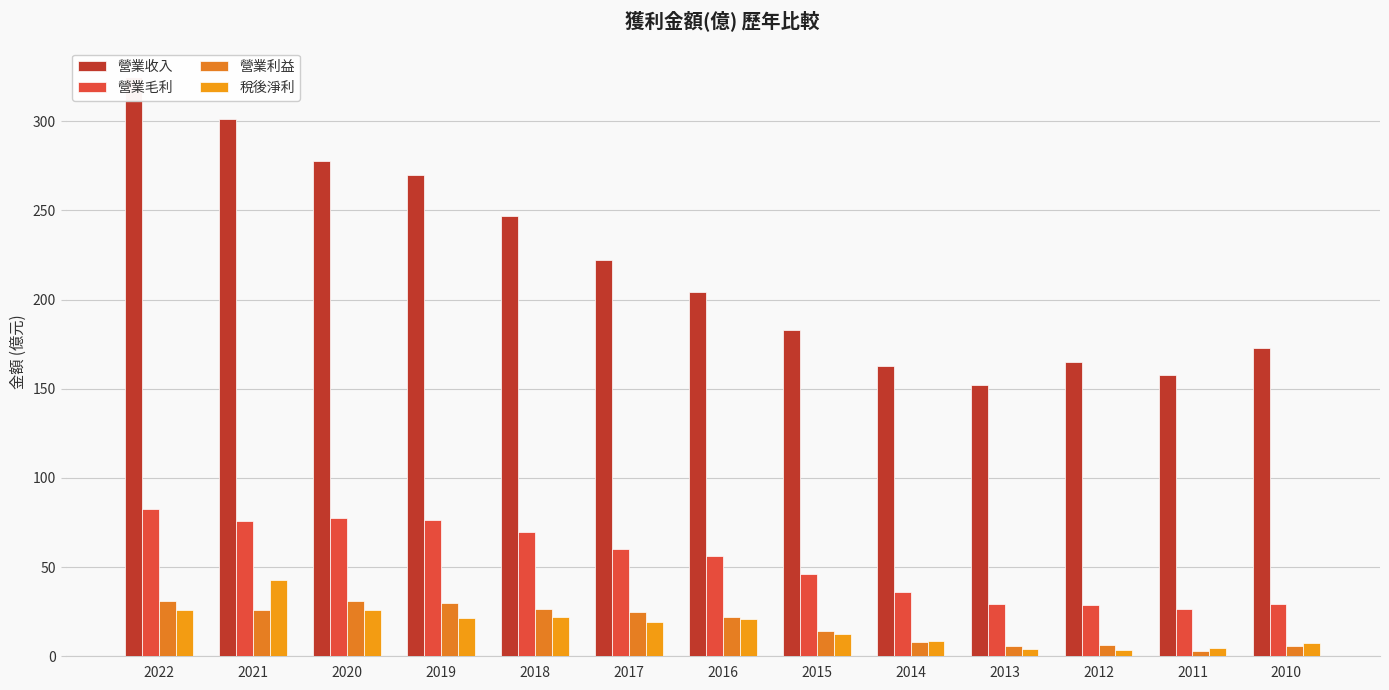

Which category has the highest value in the 營業收入 series?

2022